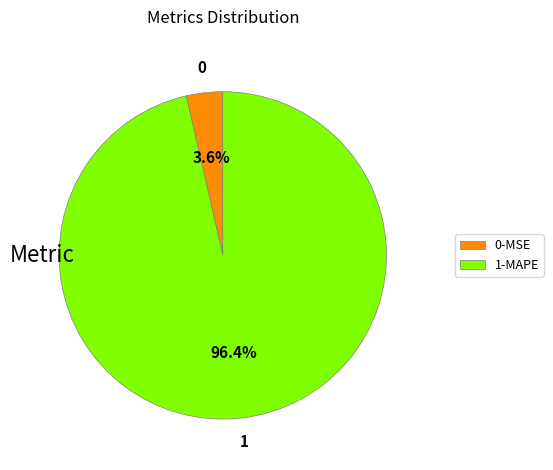

Rank the categories by value from lowest to highest.

0-MSE, 1-MAPE